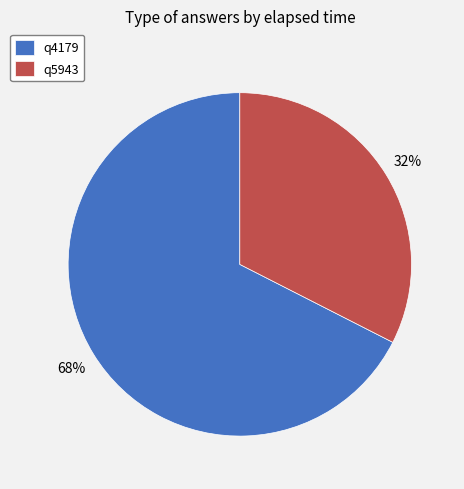

To the nearest percent, what is the combined percentage of q4179 and q5943?

100%